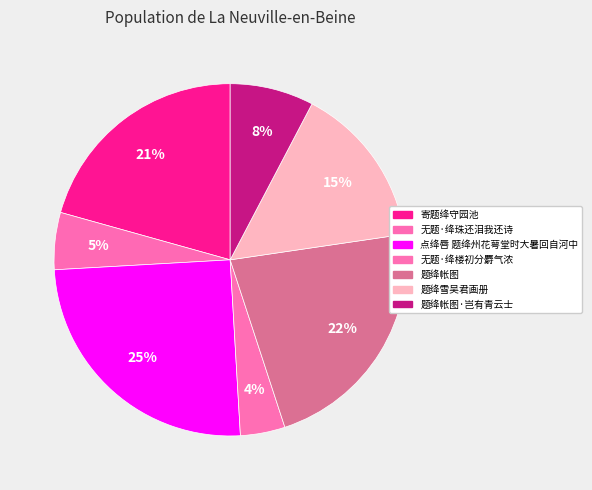

Count the number of slices in the pie.

7